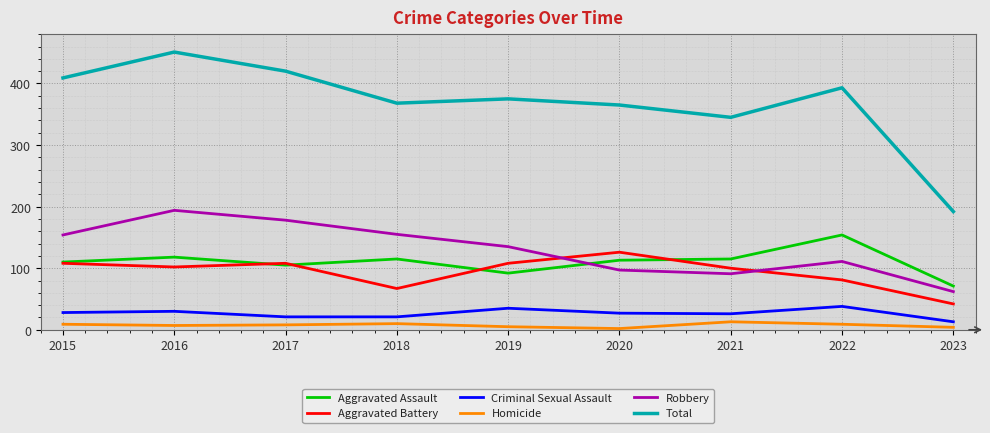

Which series has the largest total across all categories?

Total